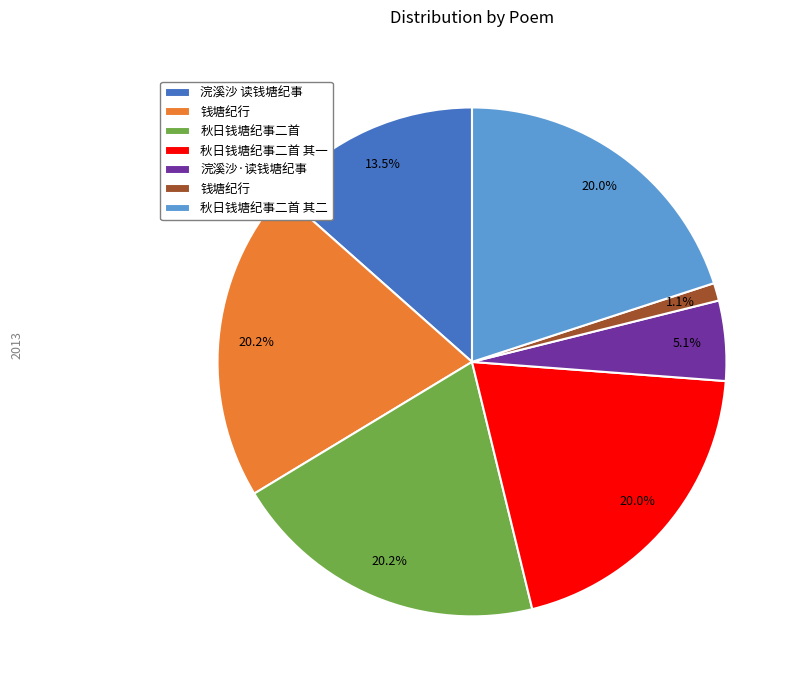

Does any single category account for the majority?

No